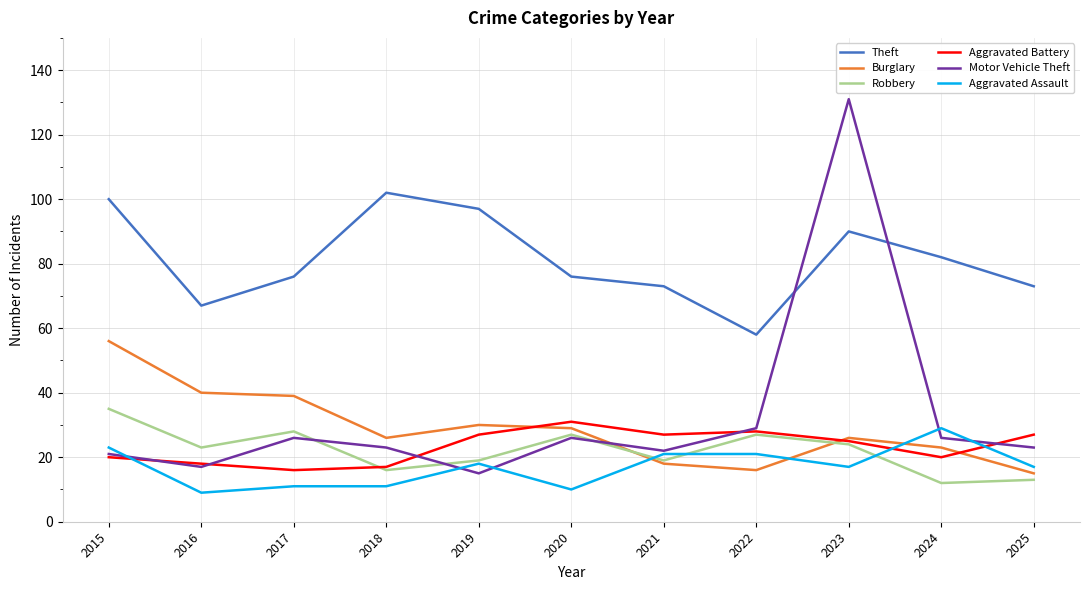

What is the maximum value shown in the chart?

131